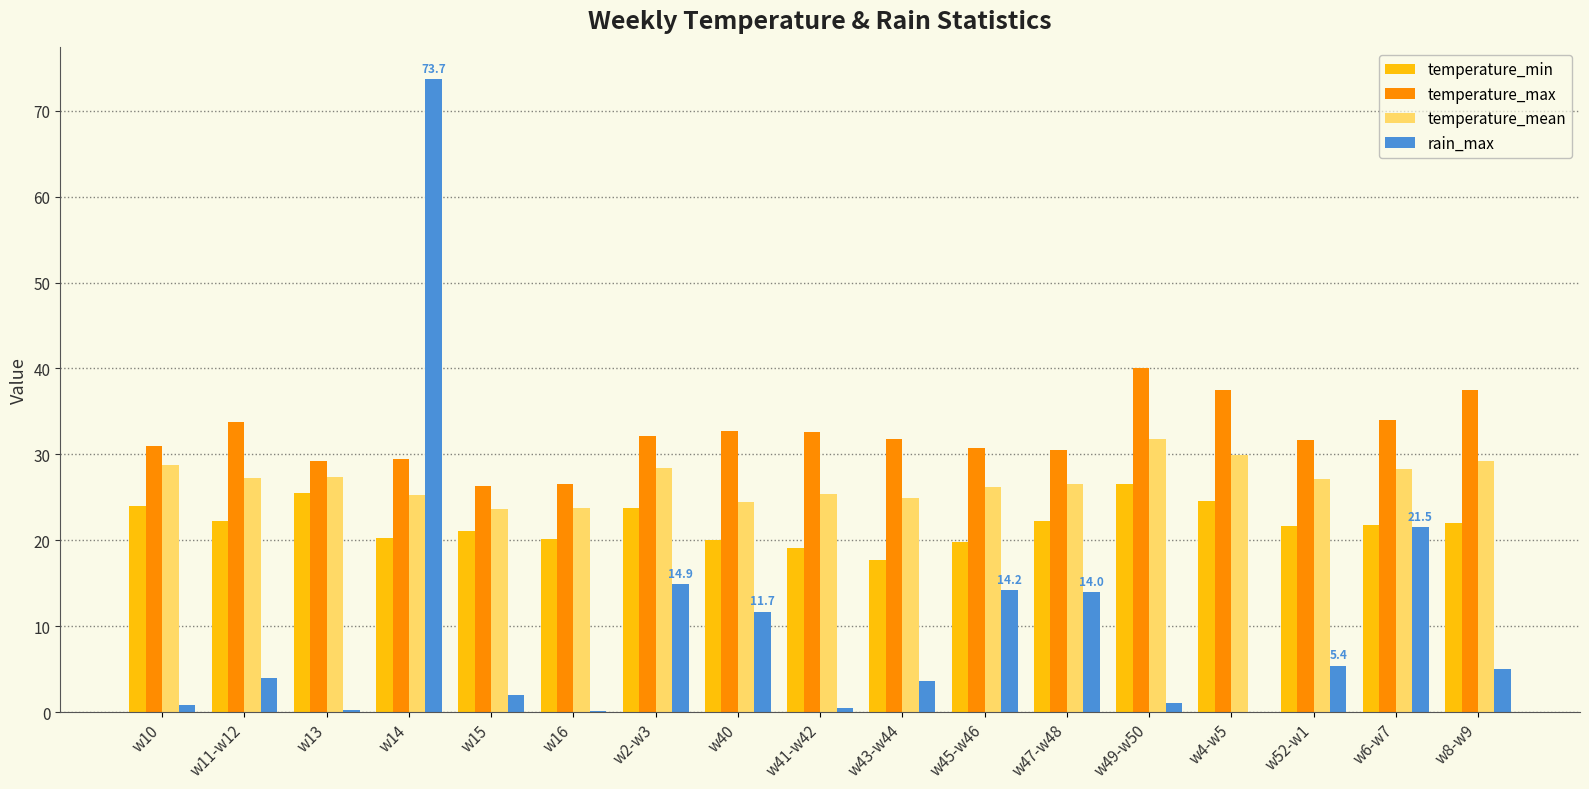

Count the number of categories in the chart.

17